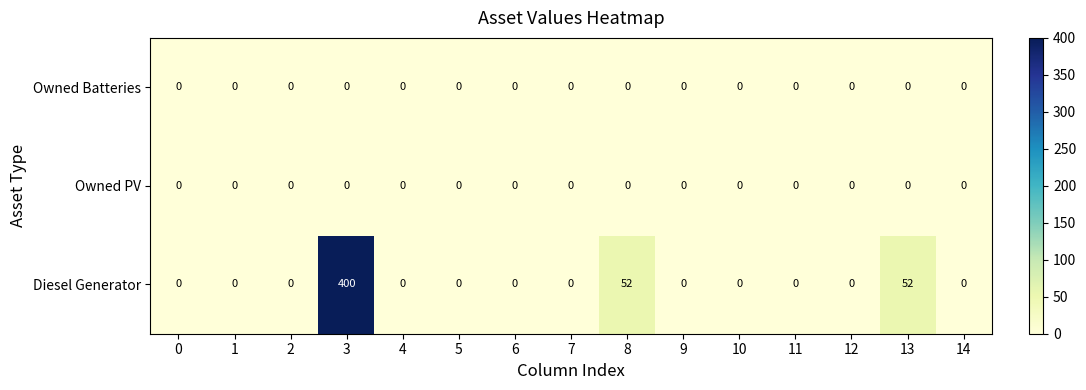

Which series has the widest spread of values?

Diesel Generator